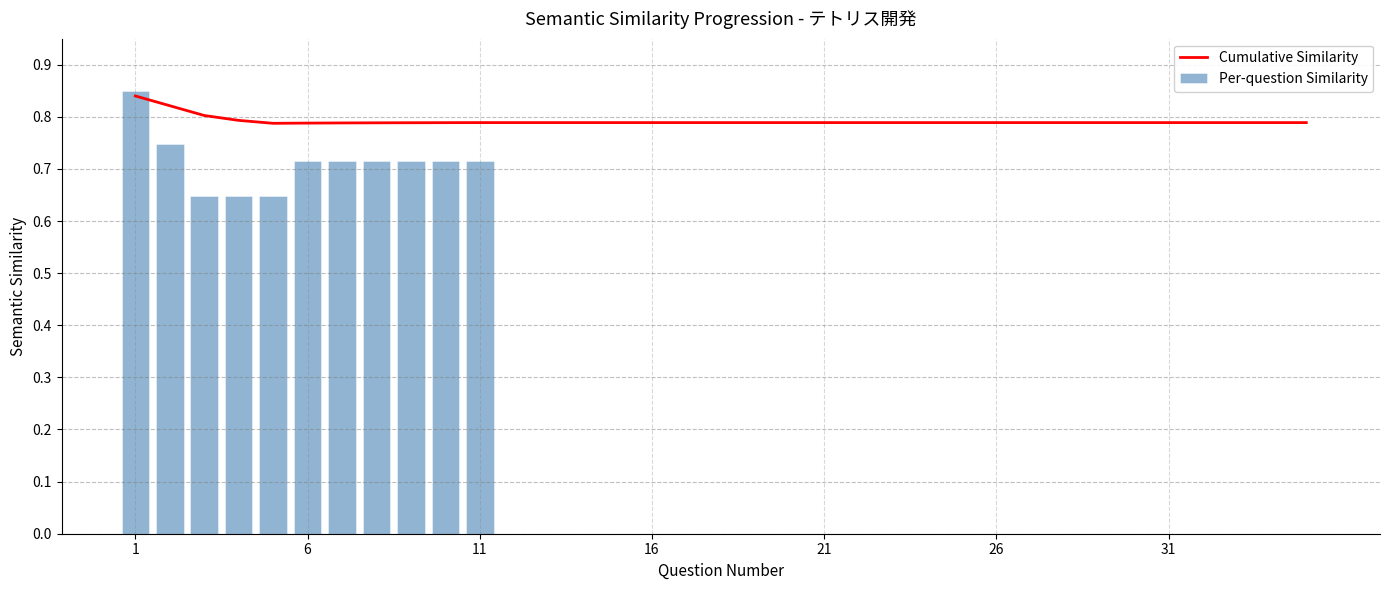

What is the average value of the Cumulative Similarity series?

0.8